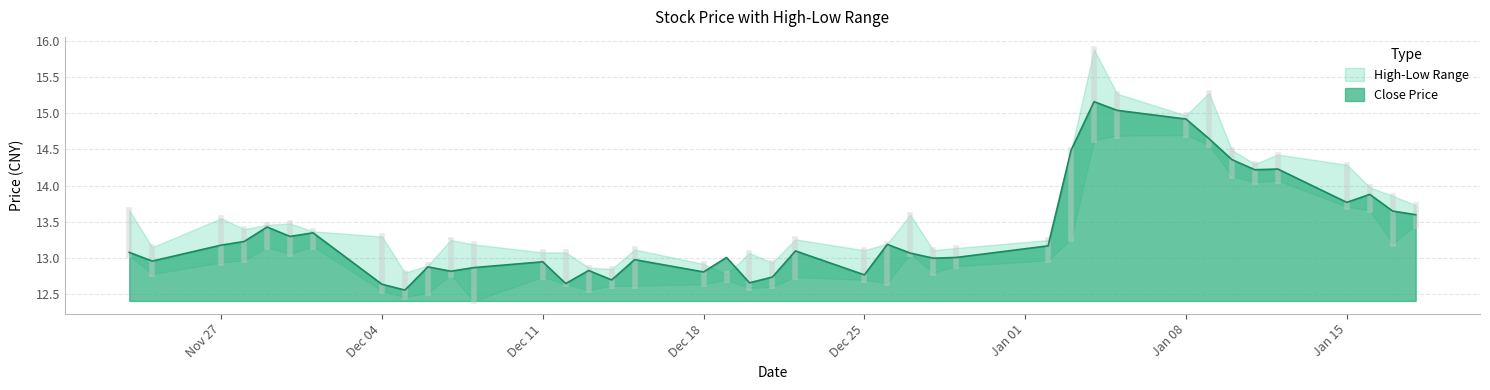

Reading left to right, transcribe all the data shown in this chart.

close: 2017-11-23=13.1	2017-11-24=13.0	2017-11-27=13.2	2017-11-28=13.2	2017-11-29=13.4	2017-11-30=13.3	2017-12-01=13.3	2017-12-04=12.6	2017-12-05=12.6	2017-12-06=12.9	2017-12-07=12.8	2017-12-08=12.9	2017-12-11=12.9	2017-12-12=12.7	2017-12-13=12.8	2017-12-14=12.7	2017-12-15=13.0	2017-12-18=12.8	2017-12-19=13.0	2017-12-20=12.7	2017-12-21=12.7	2017-12-22=13.1	2017-12-25=12.8	2017-12-26=13.2	2017-12-27=13.1	2017-12-28=13.0	2017-12-29=13.0	2018-01-02=13.2	2018-01-03=14.5	2018-01-04=15.2	2018-01-05=15.0	2018-01-08=14.9	2018-01-09=14.7	2018-01-10=14.4	2018-01-11=14.2	2018-01-12=14.2	2018-01-15=13.8	2018-01-16=13.9	2018-01-17=13.7	2018-01-18=13.6
high: 2017-11-23=13.7	2017-11-24=13.2	2017-11-27=13.6	2017-11-28=13.4	2017-11-29=13.5	2017-11-30=13.5	2017-12-01=13.4	2017-12-04=13.3	2017-12-05=12.8	2017-12-06=12.9	2017-12-07=13.2	2017-12-08=13.2	2017-12-11=13.1	2017-12-12=13.1	2017-12-13=12.9	2017-12-14=12.8	2017-12-15=13.1	2017-12-18=12.9	2017-12-19=12.8	2017-12-20=13.1	2017-12-21=12.9	2017-12-22=13.3	2017-12-25=13.1	2017-12-26=13.2	2017-12-27=13.6	2017-12-28=13.1	2017-12-29=13.1	2018-01-02=13.2	2018-01-03=14.5	2018-01-04=15.9	2018-01-05=15.3	2018-01-08=15.0	2018-01-09=15.3	2018-01-10=14.5	2018-01-11=14.3	2018-01-12=14.4	2018-01-15=14.3	2018-01-16=14.0	2018-01-17=13.9	2018-01-18=13.7
low: 2017-11-23=13.0	2017-11-24=12.8	2017-11-27=12.9	2017-11-28=13.0	2017-11-29=13.2	2017-11-30=13.1	2017-12-01=13.2	2017-12-04=12.6	2017-12-05=12.5	2017-12-06=12.5	2017-12-07=12.8	2017-12-08=12.4	2017-12-11=12.7	2017-12-12=12.6	2017-12-13=12.6	2017-12-14=12.6	2017-12-15=12.6	2017-12-18=12.6	2017-12-19=12.7	2017-12-20=12.6	2017-12-21=12.6	2017-12-22=12.7	2017-12-25=12.7	2017-12-26=12.7	2017-12-27=13.1	2017-12-28=12.8	2017-12-29=12.9	2018-01-02=13.0	2018-01-03=13.3	2018-01-04=14.6	2018-01-05=14.7	2018-01-08=14.7	2018-01-09=14.6	2018-01-10=14.1	2018-01-11=14.1	2018-01-12=14.1	2018-01-15=13.7	2018-01-16=13.7	2018-01-17=13.2	2018-01-18=13.4